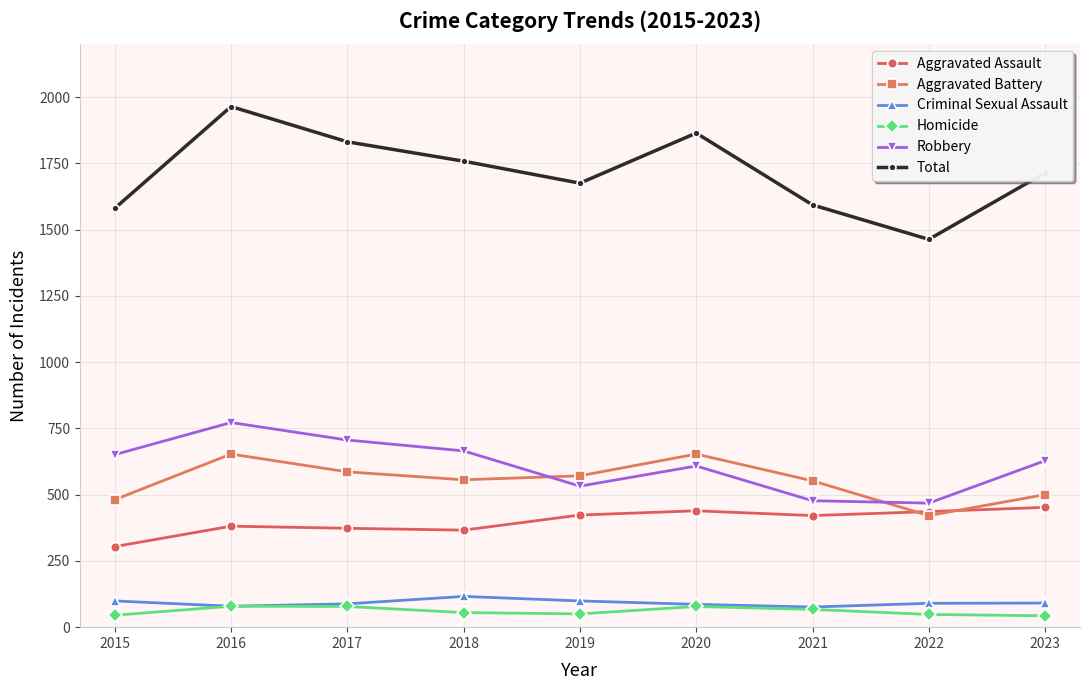

The Criminal Sexual Assault series shows 90 at 2022. True or false?

True